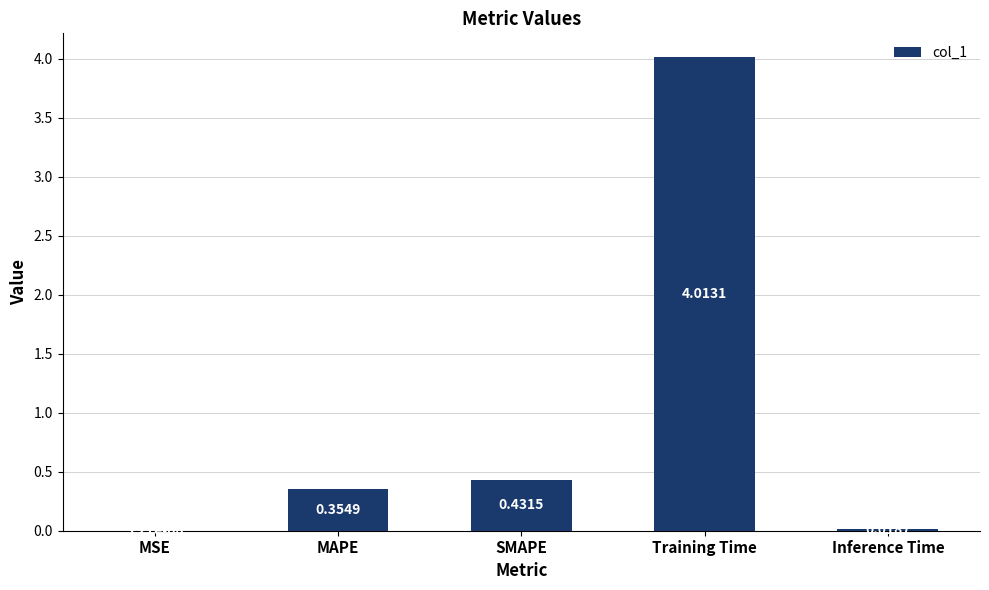

Which category has the highest value across all series?

Training Time